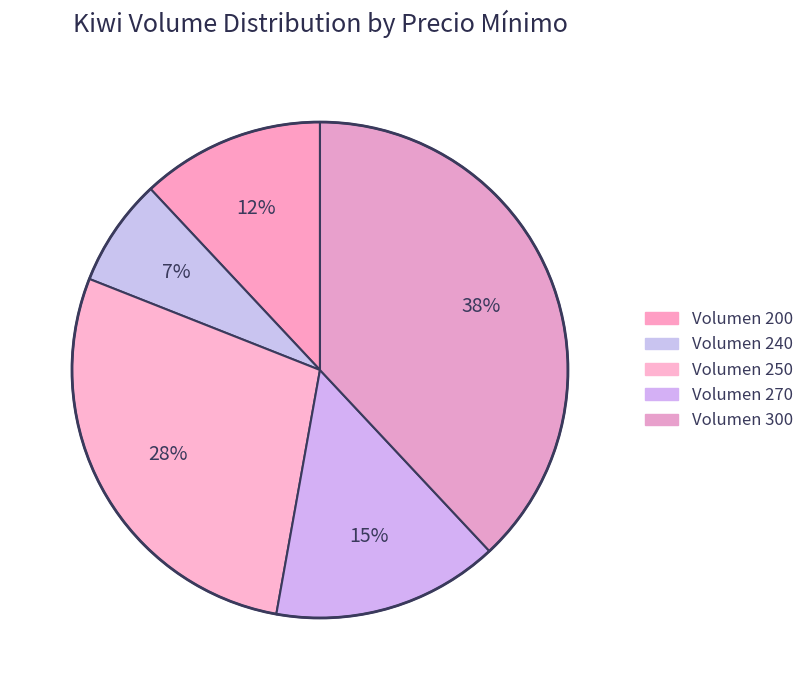

Count the number of slices in the pie.

5